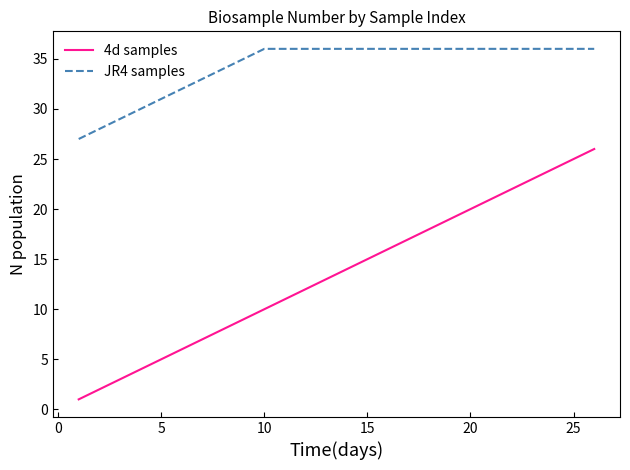

Does the chart have visible grid lines?

No